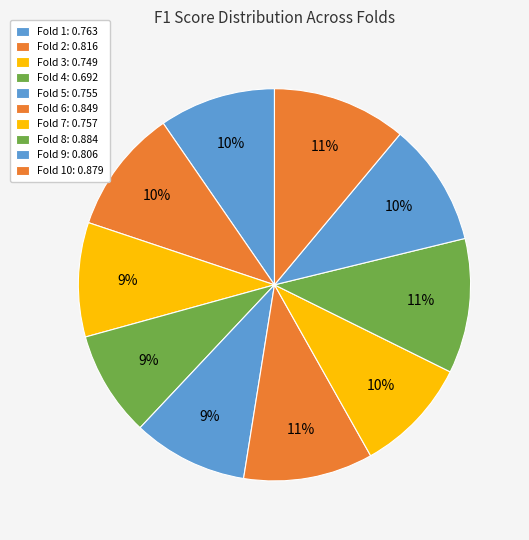

How many segments does this pie chart have?

10